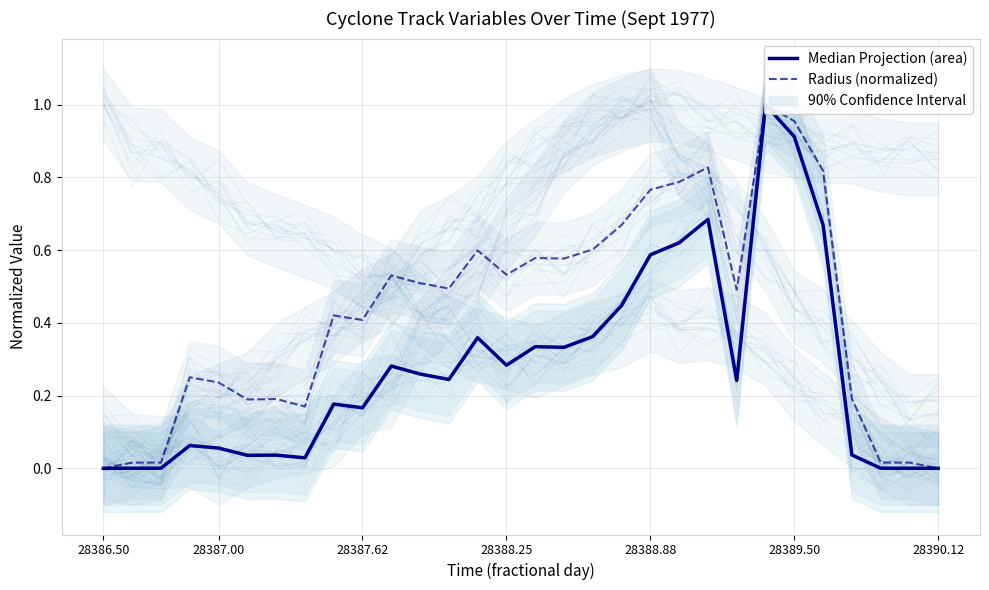

True or false: Radius (normalized) and Median Projection (area) cross at least once.

False